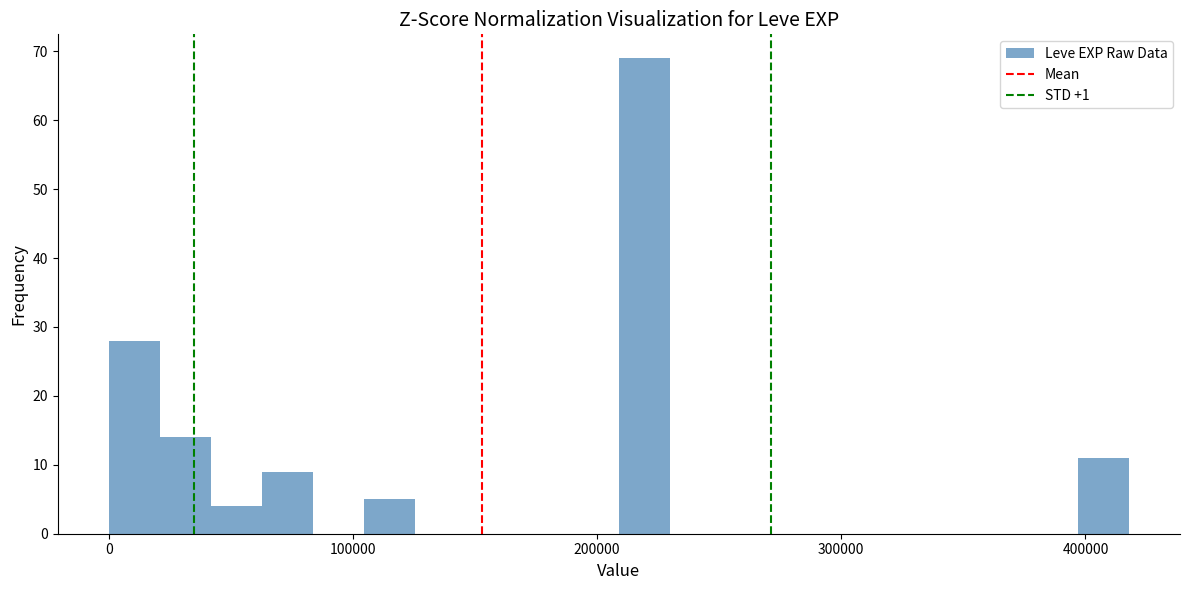

Read against the x-axis, roughly where is the centre of the tallest bar?

220000